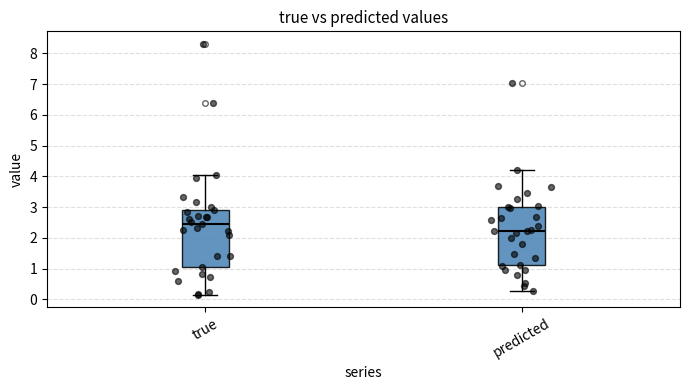

Reading left to right, transcribe this box plot: for each box, give where its median line is, the range the box spans, and where its two whiskers end, as read against the y-axis. The values are not printed on the chart, so give them approximately, as read against the axis.

true: median 2.5, box 1.1 to 2.9, whiskers 0.2 to 4.0
predicted: median 2.2, box 1.1 to 3.0, whiskers 0.3 to 4.2